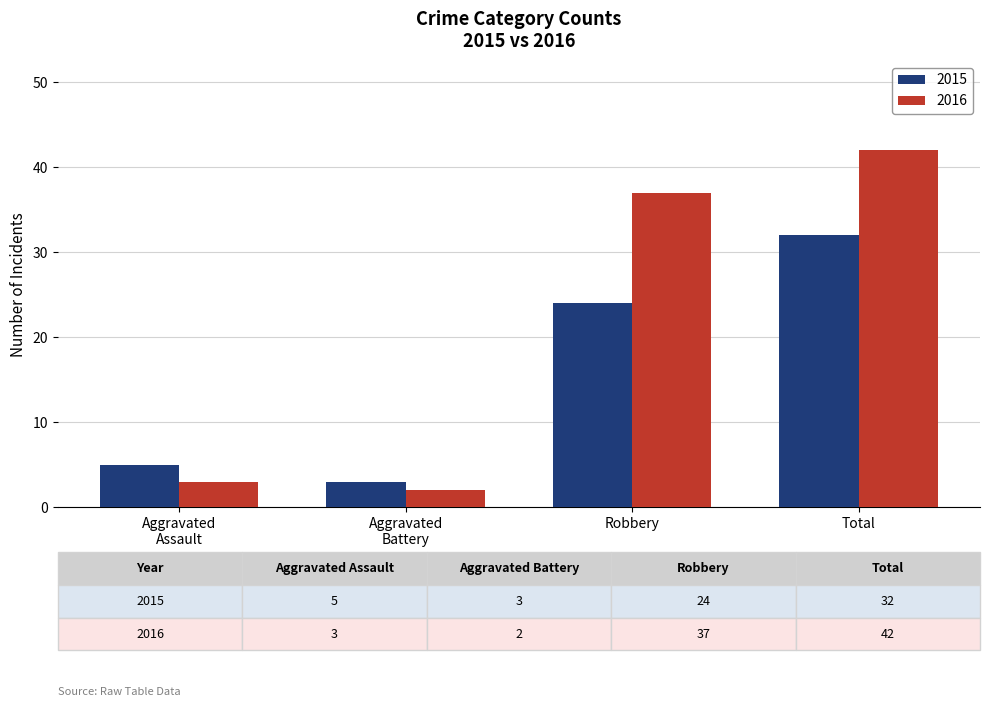

Rank the series by their average value, from highest to lowest.

2016, 2015